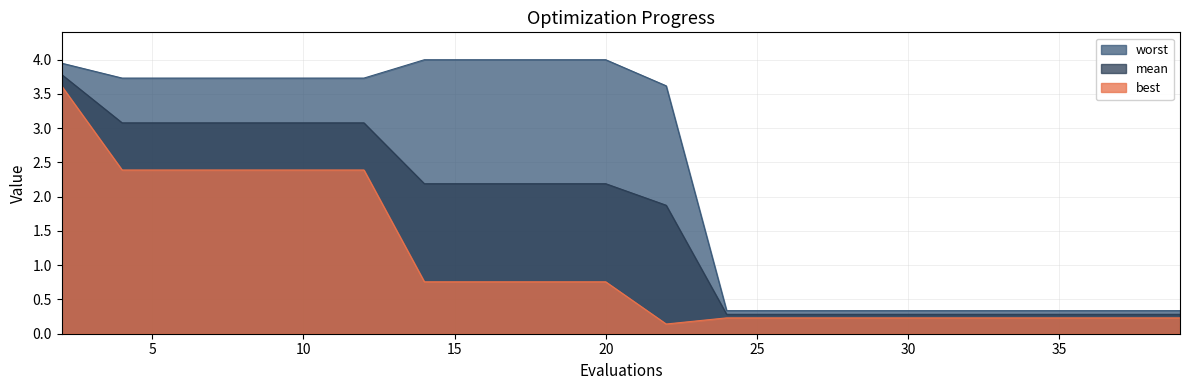

What is the maximum value shown in the chart?

4.0